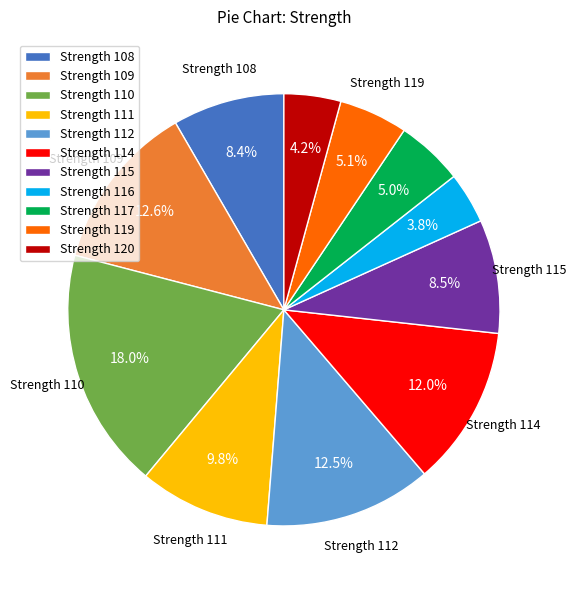

To the nearest percent, what is the difference between the largest and smallest slice percentages?

14%